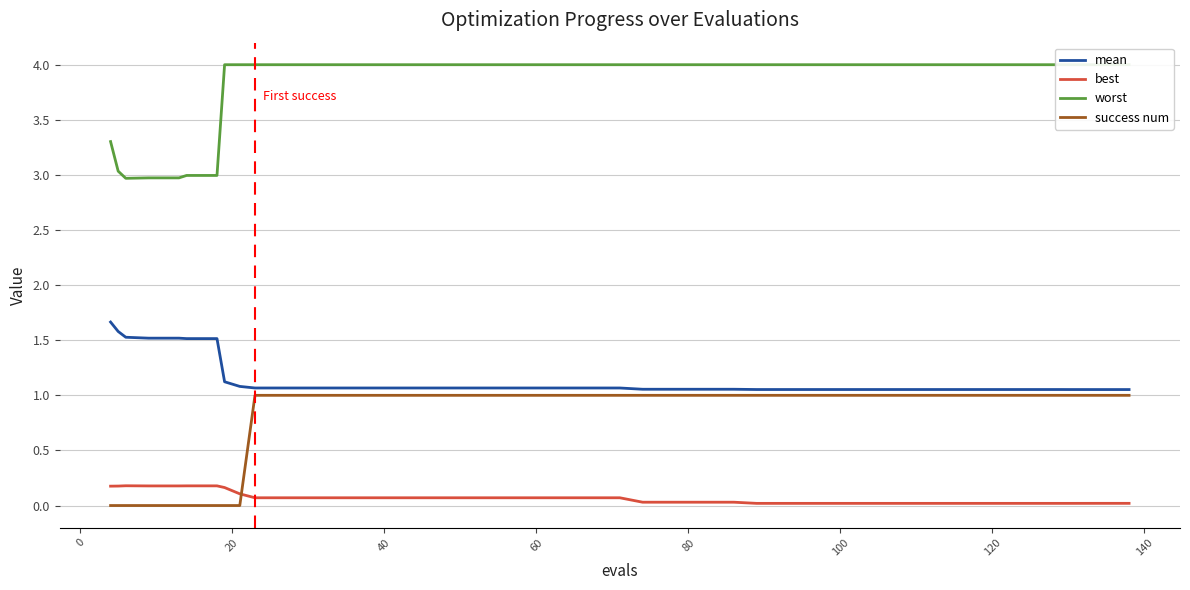

Reading left to right, list all the values displayed in this chart.

mean: 1.7	1.6	1.5	1.5	1.5	1.5	1.5	1.1	1.1	1.1	1.1	1.1	1.1	1.1	1.1	1.1	1.1	1.1	1.1	1.1	1.1	1.1	1.1	1.1	1.1	1.1	1.1	1.1	1.1	1.1	1.1	1.1	1.1	1.1	1.1	1.1	1.1	1.1	1.1	1.1
best: 0.2	0.2	0.2	0.2	0.2	0.2	0.2	0.2	0.1	0.1	0.1	0.1	0.1	0.1	0.1	0.1	0.1	0.1	0.1	0.1	0.1	0.1	0.0	0.0	0.0	0.0	0.0	0.0	0.0	0.0	0.0	0.0	0.0	0.0	0.0	0.0	0.0	0.0	0.0	0.0
worst: 3.3	3.0	3.0	3.0	3.0	3.0	3.0	4.0	4.0	4.0	4.0	4.0	4.0	4.0	4.0	4.0	4.0	4.0	4.0	4.0	4.0	4.0	4.0	4.0	4.0	4.0	4.0	4.0	4.0	4.0	4.0	4.0	4.0	4.0	4.0	4.0	4.0	4.0	4.0	4.0
success num: 0.0	0.0	0.0	0.0	0.0	0.0	0.0	0.0	0.0	1.0	1.0	1.0	1.0	1.0	1.0	1.0	1.0	1.0	1.0	1.0	1.0	1.0	1.0	1.0	1.0	1.0	1.0	1.0	1.0	1.0	1.0	1.0	1.0	1.0	1.0	1.0	1.0	1.0	1.0	1.0